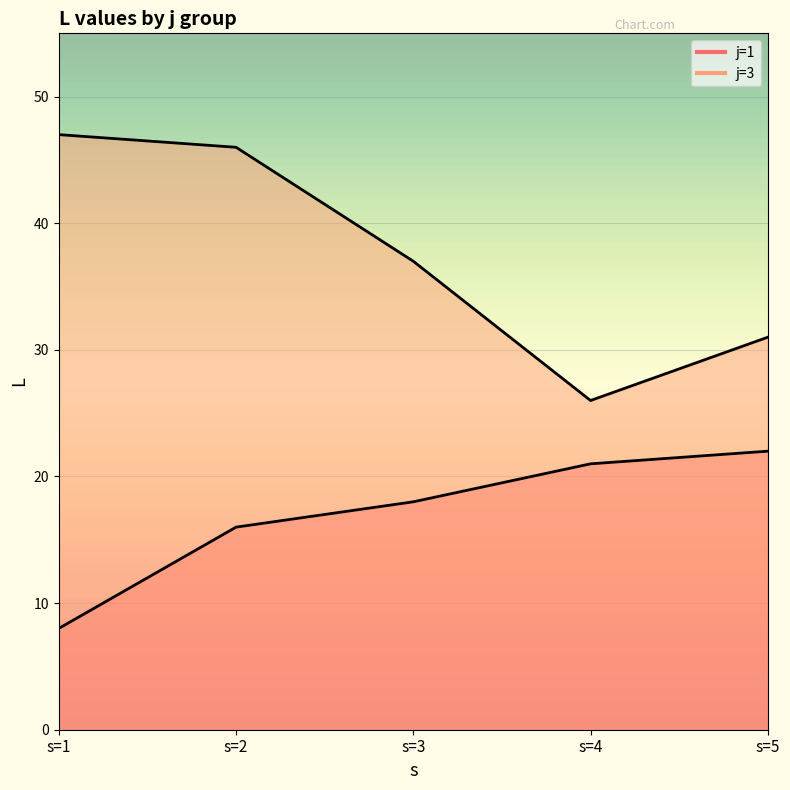

Reading right to left, extract all data points from this chart.

j=1: s=5=22	s=4=21	s=3=18	s=2=16	s=1=8
j=3: s=5=31	s=4=26	s=3=37	s=2=46	s=1=47